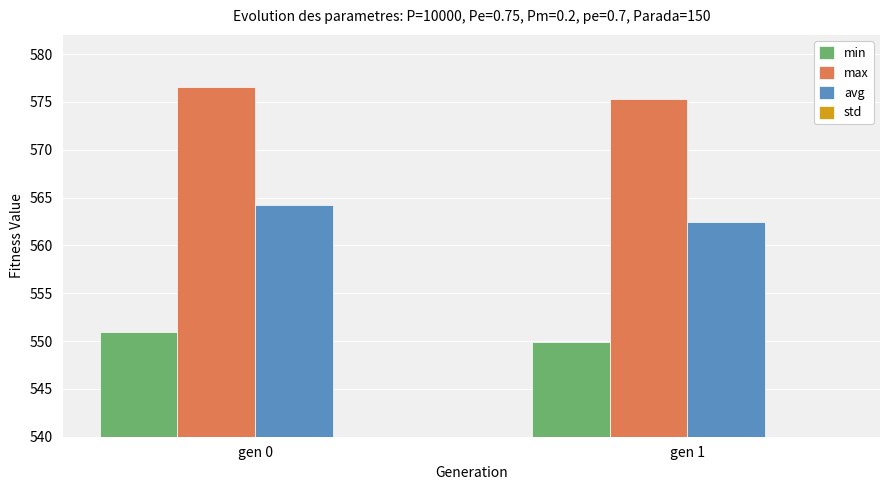

How many values in the min series exceed 550?

1